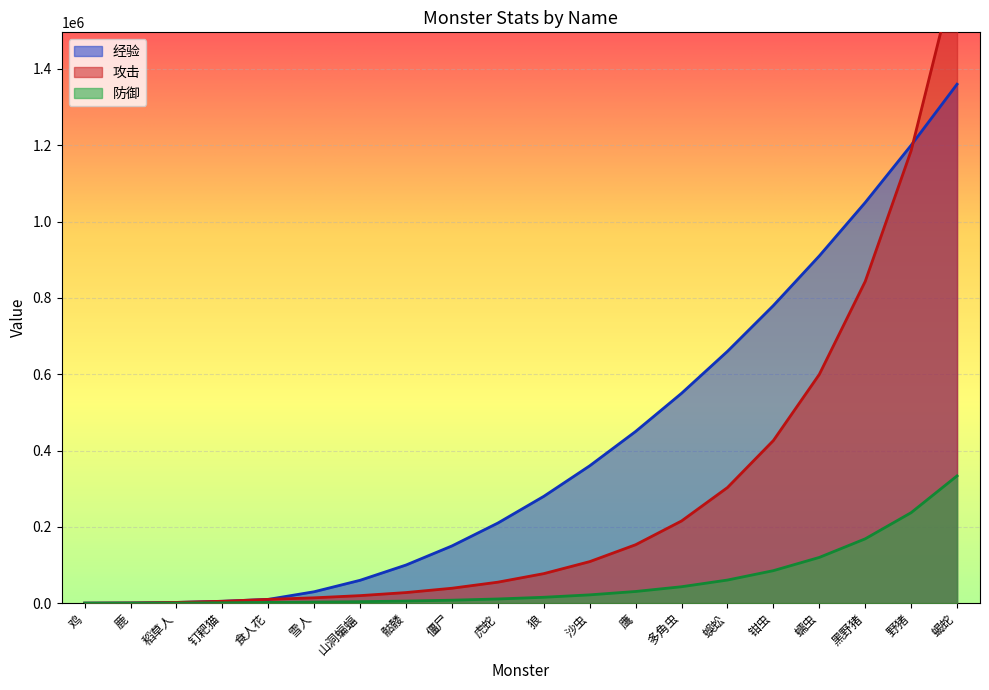

What position from the right is 钳虫?

5